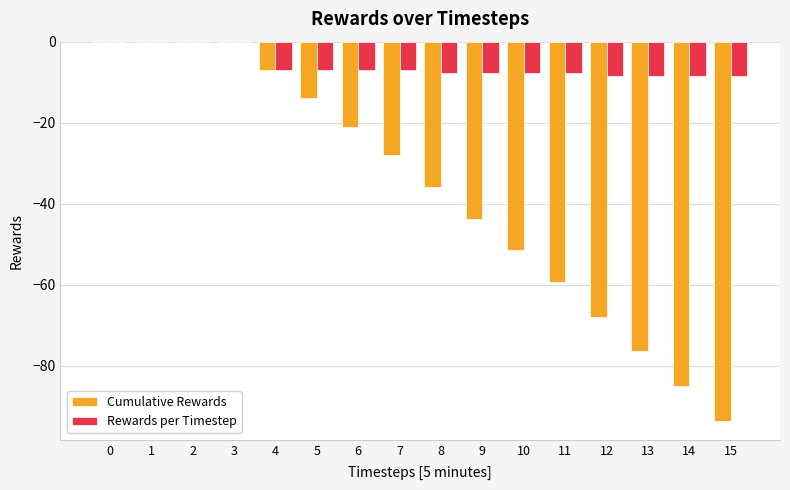

The Cumulative Rewards series shows 0.0 at 0. True or false?

True